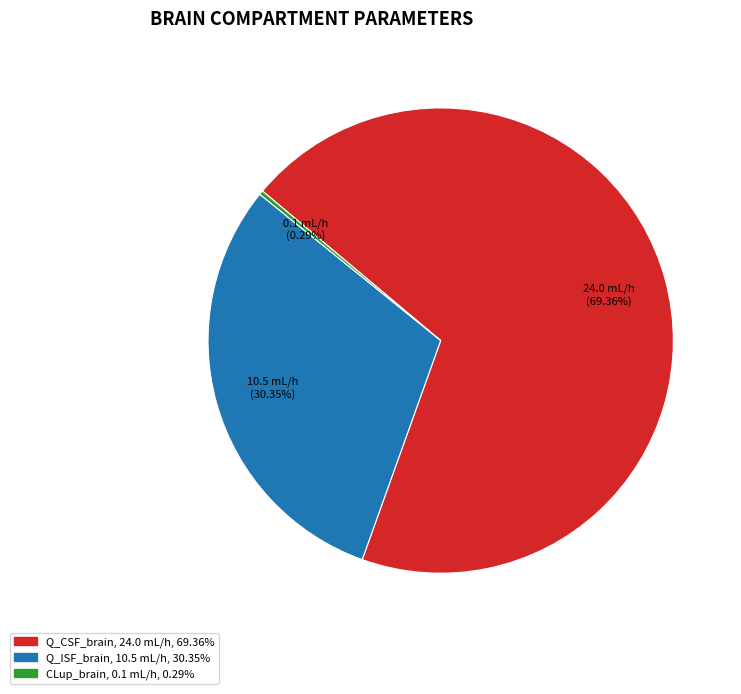

Is it true that CLup_brain is 0% of the pie?

True